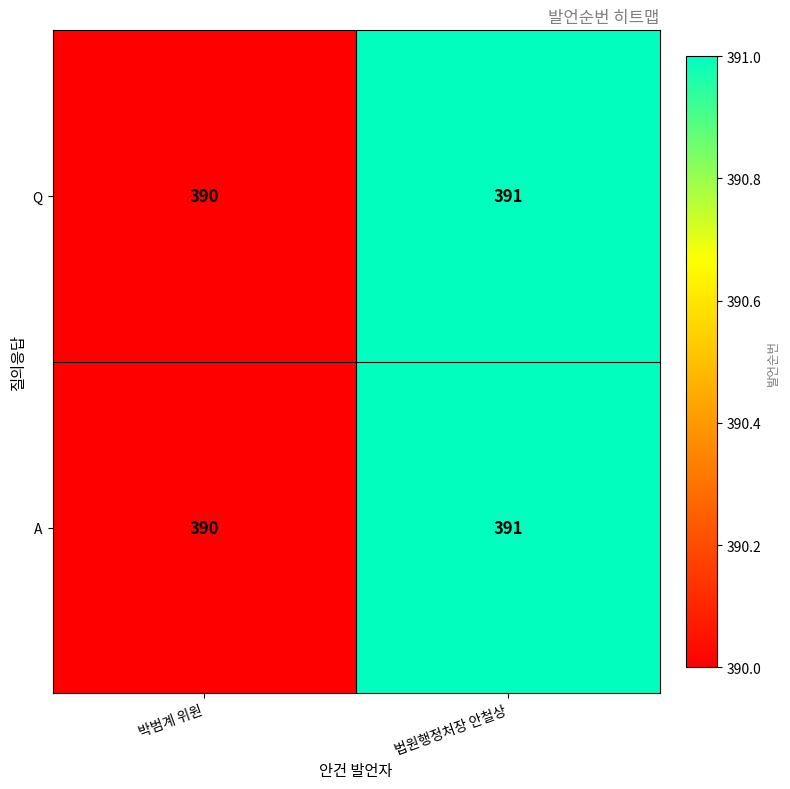

Which label corresponds to the largest value in the chart?

법원행정처장 안철상